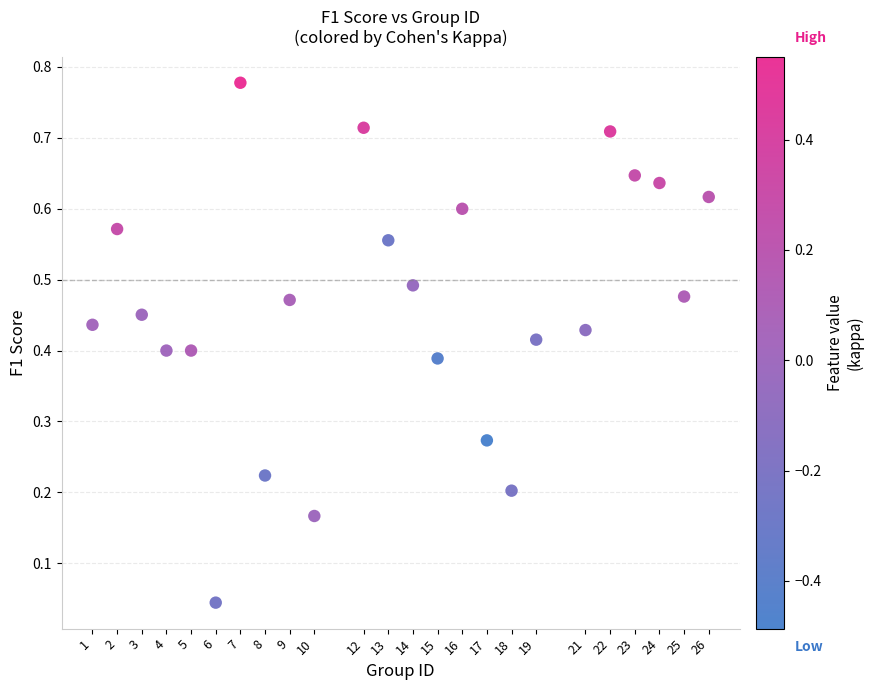

What is the range of X values (max minus min)?

25.0